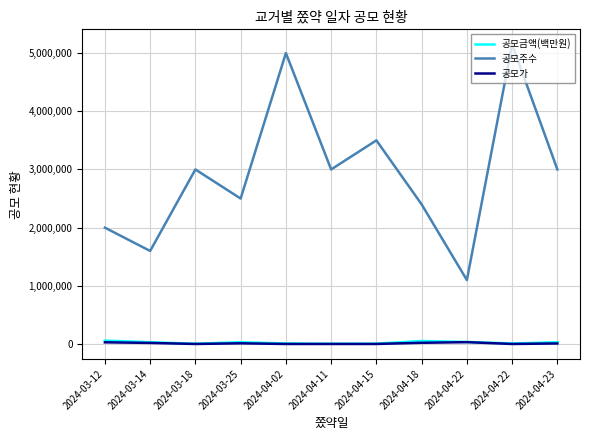

Count the number of categories in the chart.

11